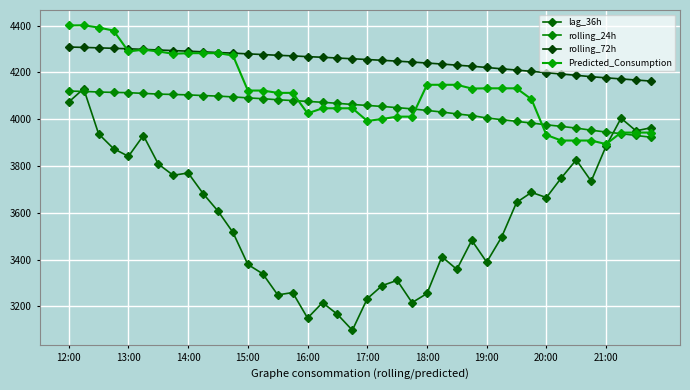

True or false: rolling_24h has more than 1 points higher than both neighbors.

False